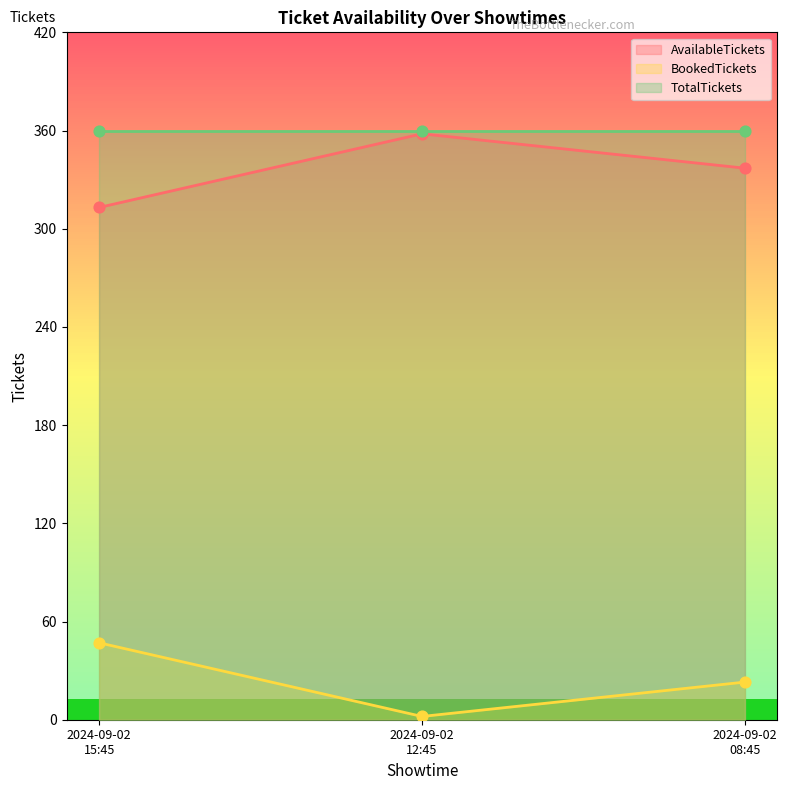

Is the value of BookedTickets at 2024-09-02 12:45 greater than the value of AvailableTickets at 2024-09-02 15:45?

No